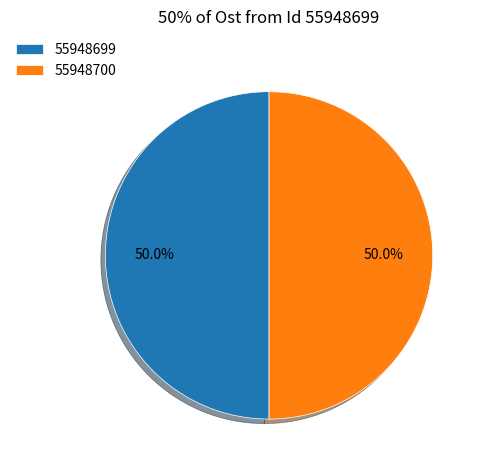

What is the total percentage of 55948700 and 55948699?

100.0%